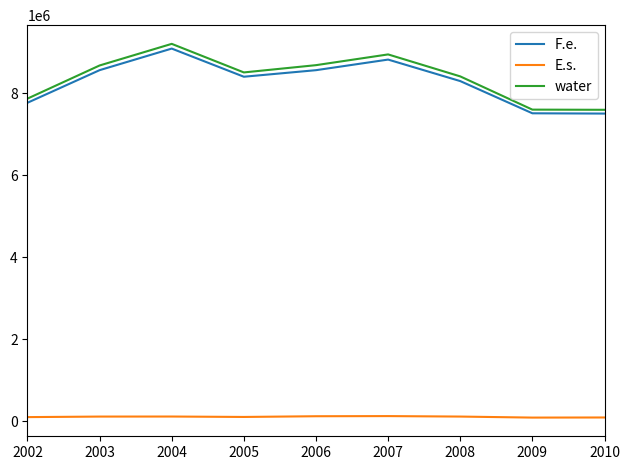

True or false: F.e. and E.s. intersect in this chart.

False